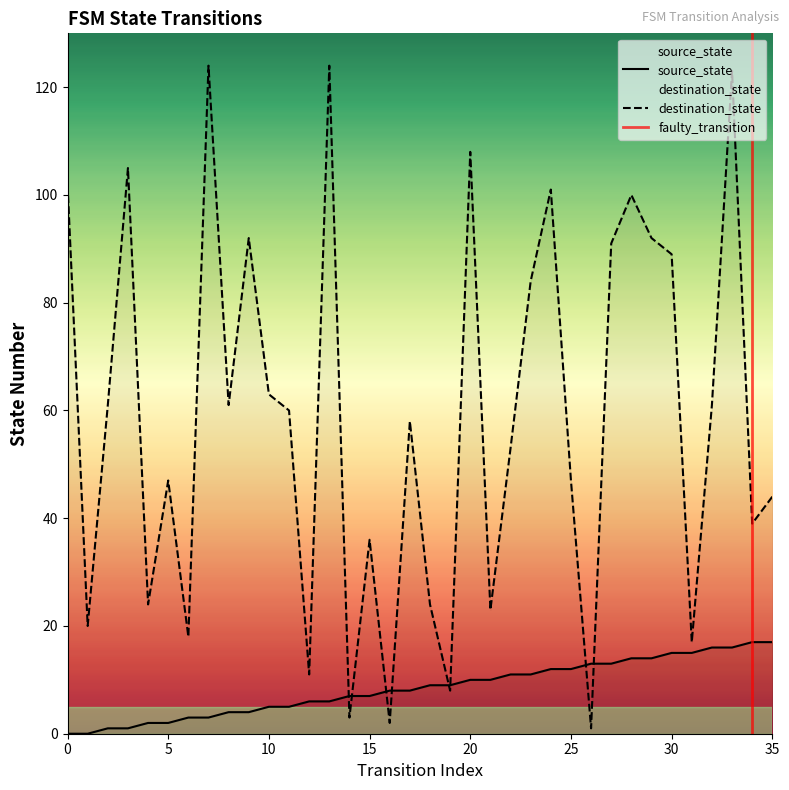

Read the destination_state value at 1.

20